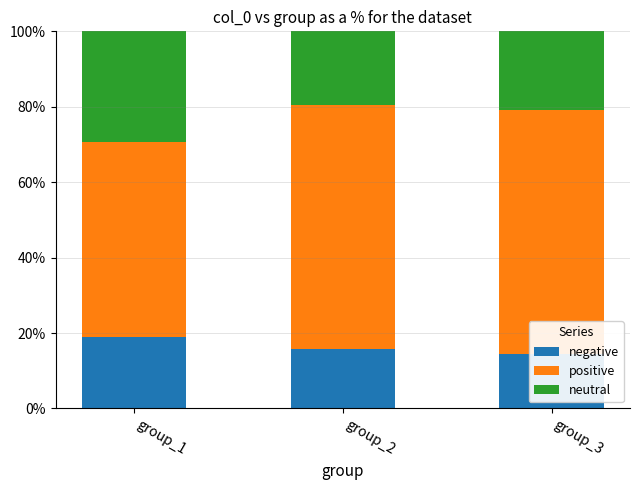

Which series changed the most between group_1 and group_3?

positive